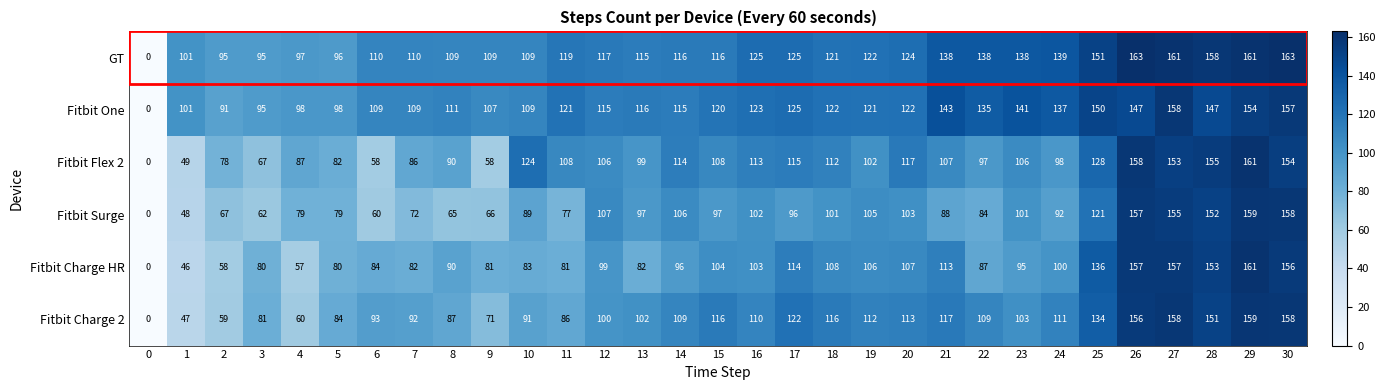

At which label does Fitbit Charge 2 reach its peak?

29